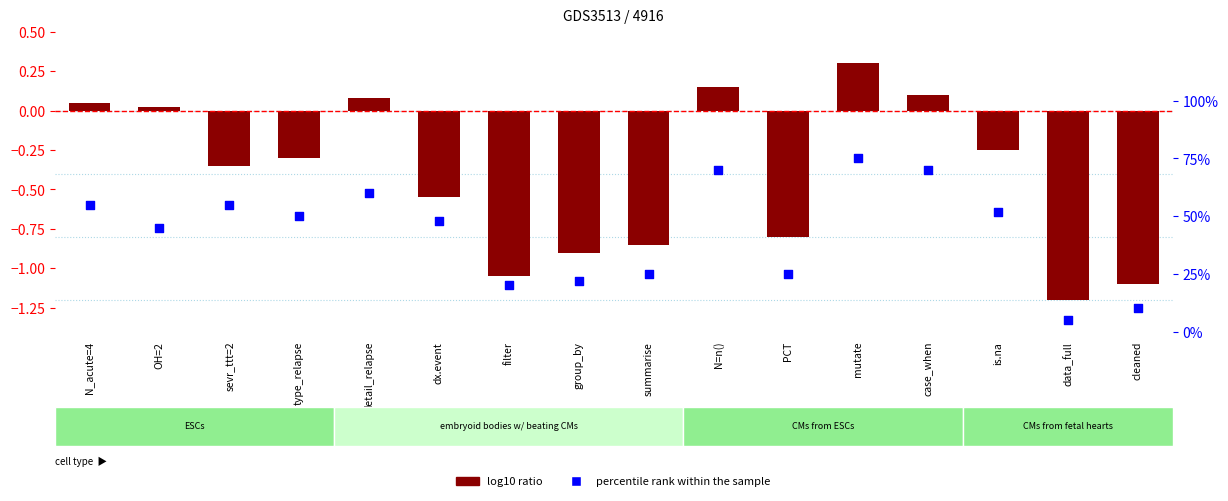

Which series has the largest total across all categories?

percentile rank within the sample